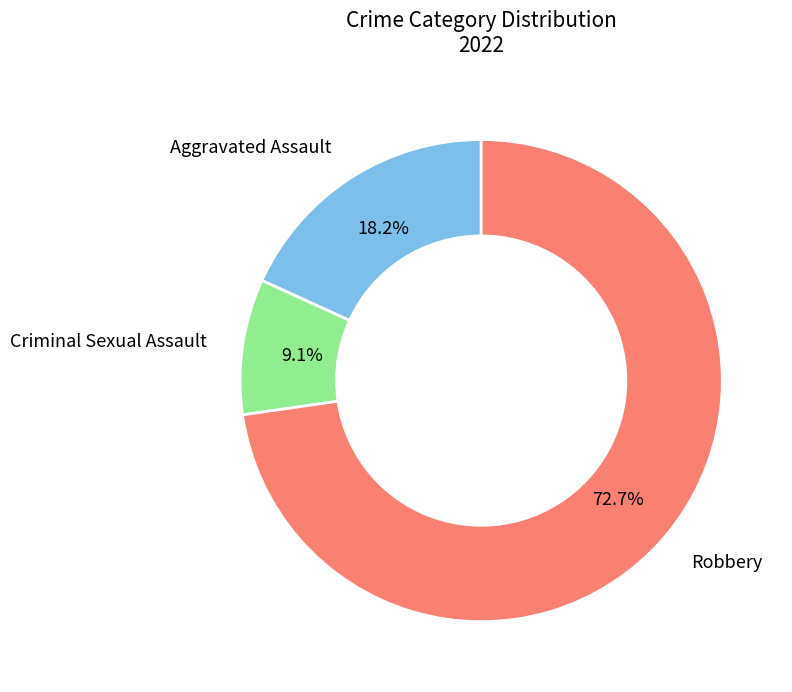

Is there a majority slice in this chart?

Yes